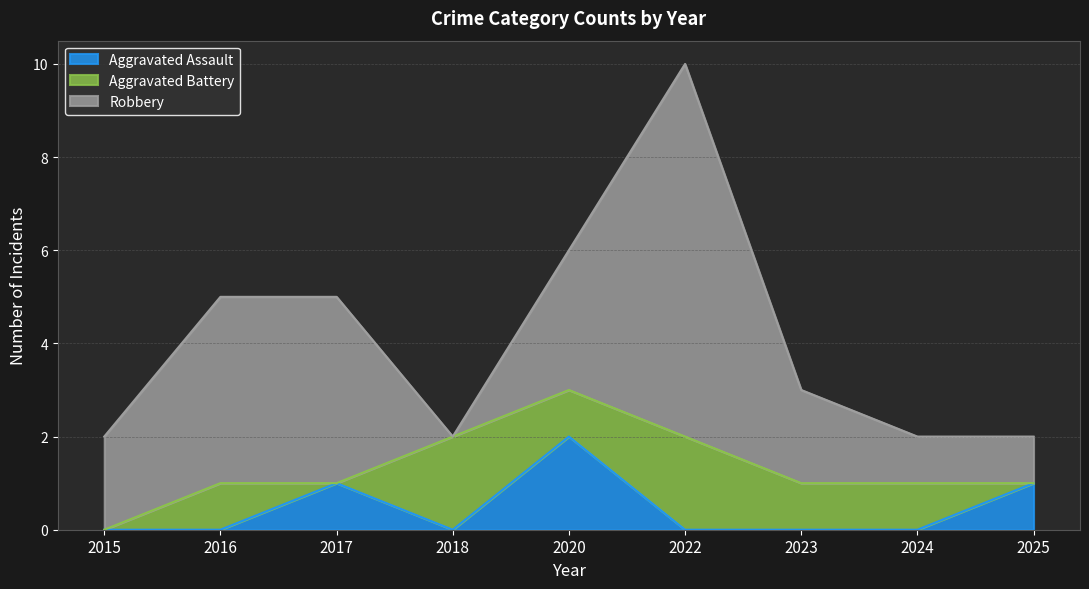

Is the value of Aggravated Battery at 2018 greater than the value of Robbery at 2023?

No